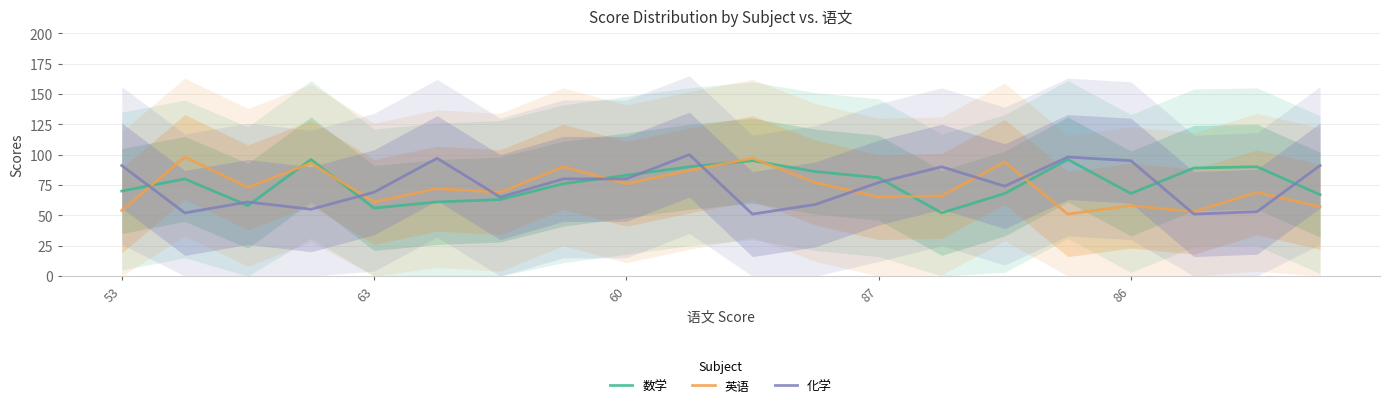

How many lines are shown in the chart?

3